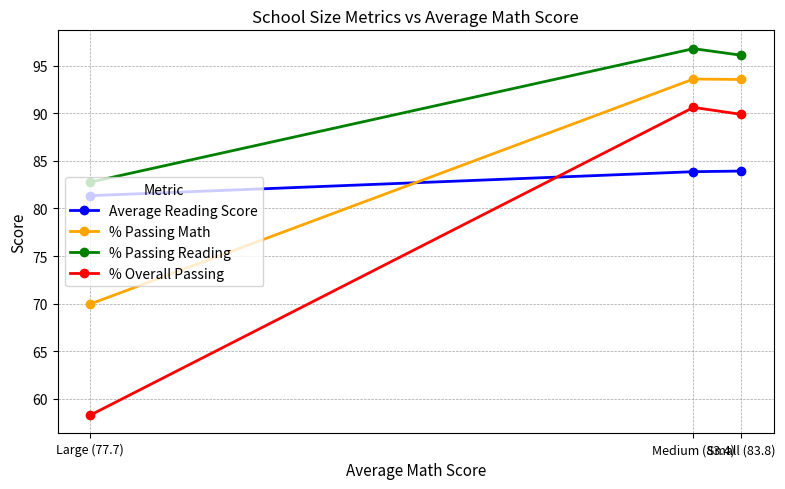

What is the difference between the % Passing Math values at Small (83.8) and Large (77.7)?

23.6